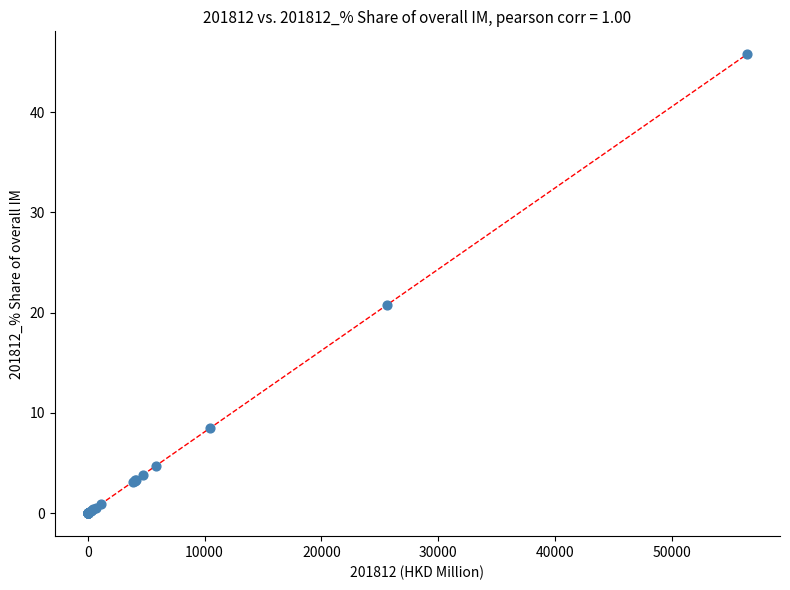

What Y value in the scatter plot is closest to 22?

20.8